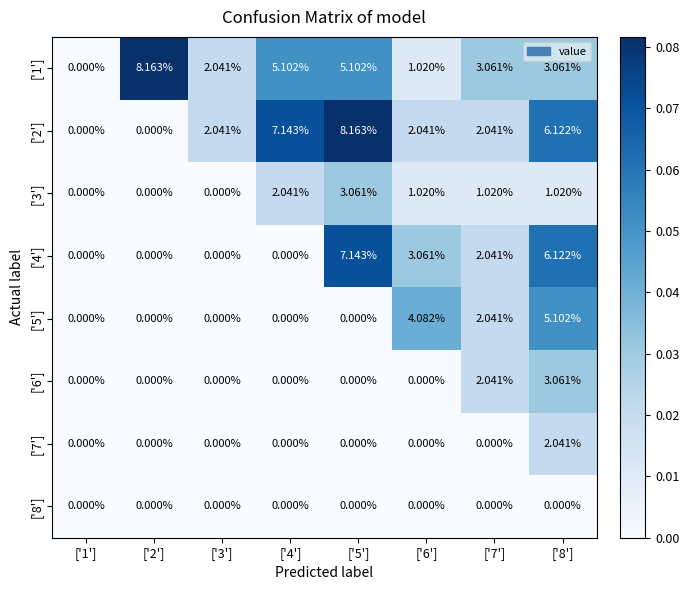

What is the total value across all series at ['7']?

12.2